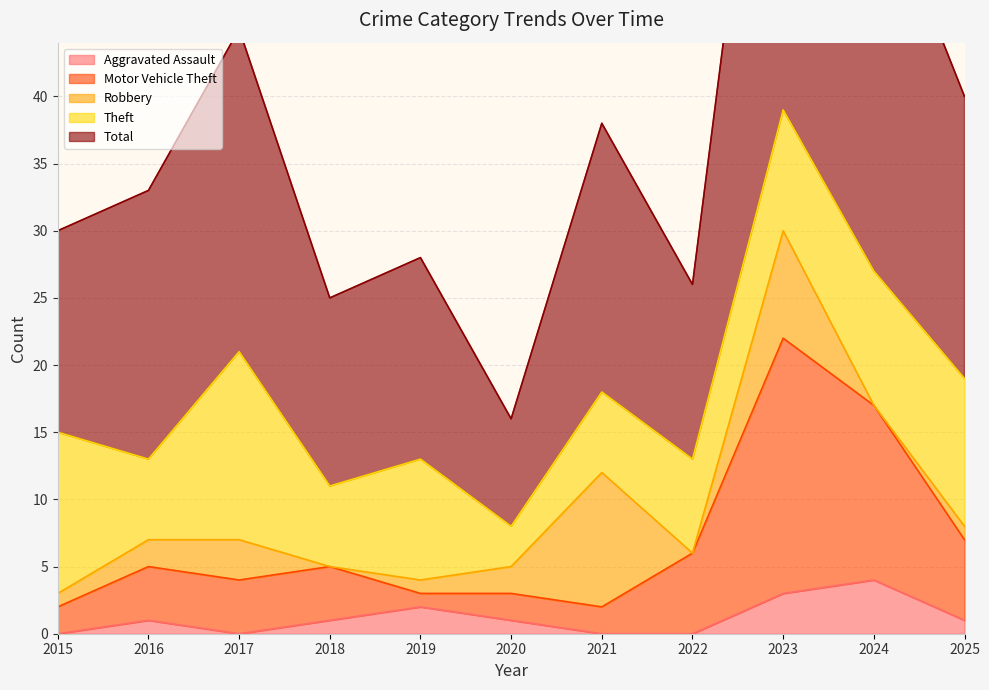

How many data points does each series have?

11